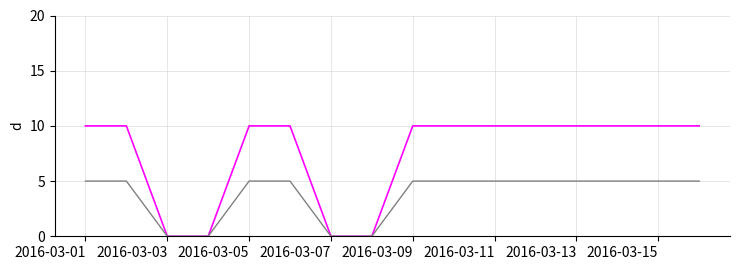

How many lines are shown in the chart?

2